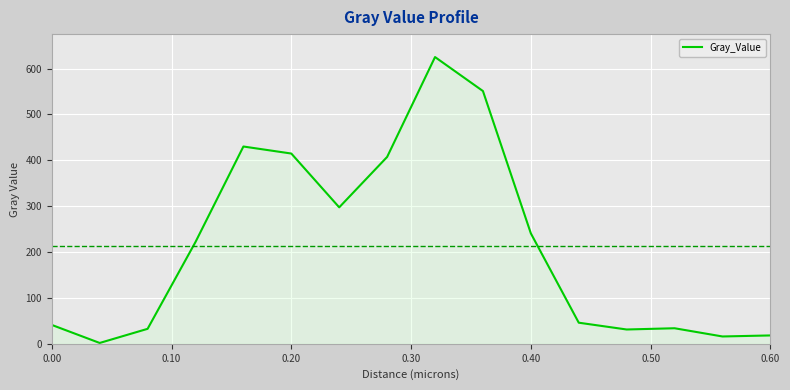

What is the difference between the values at 0.20 and 0.40?

174.0